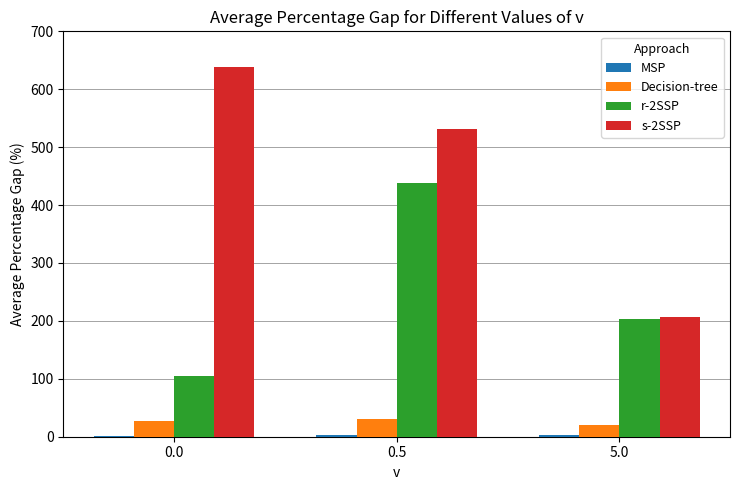

What is the greatest value displayed?

638.0